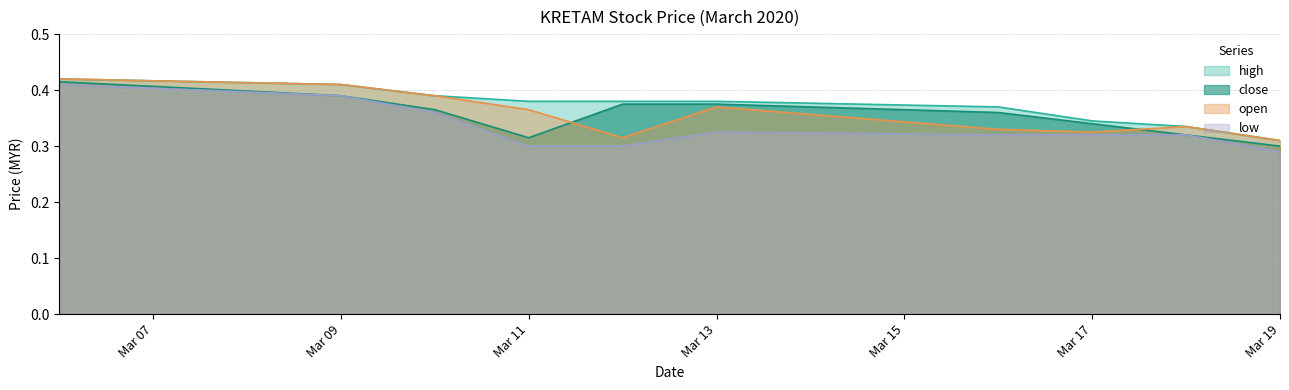

How many lines are shown in the chart?

4